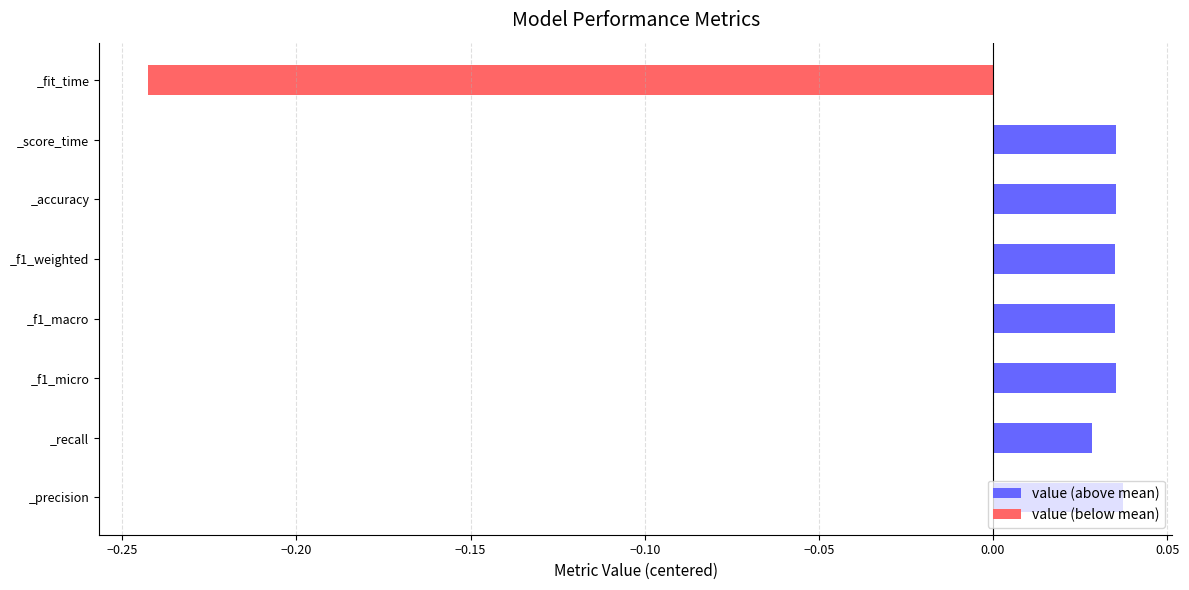

Rank the categories by value from highest to lowest.

_precision, _f1_micro, _accuracy, _score_time, _f1_macro, _f1_weighted, _recall, _fit_time